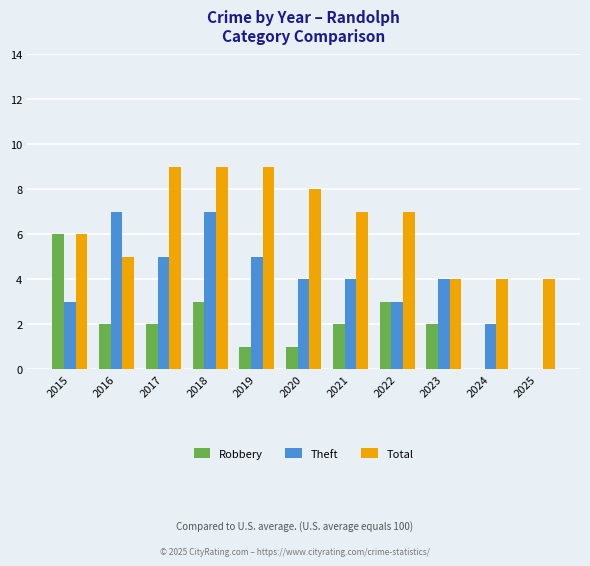

How many groups of bars are there?

11